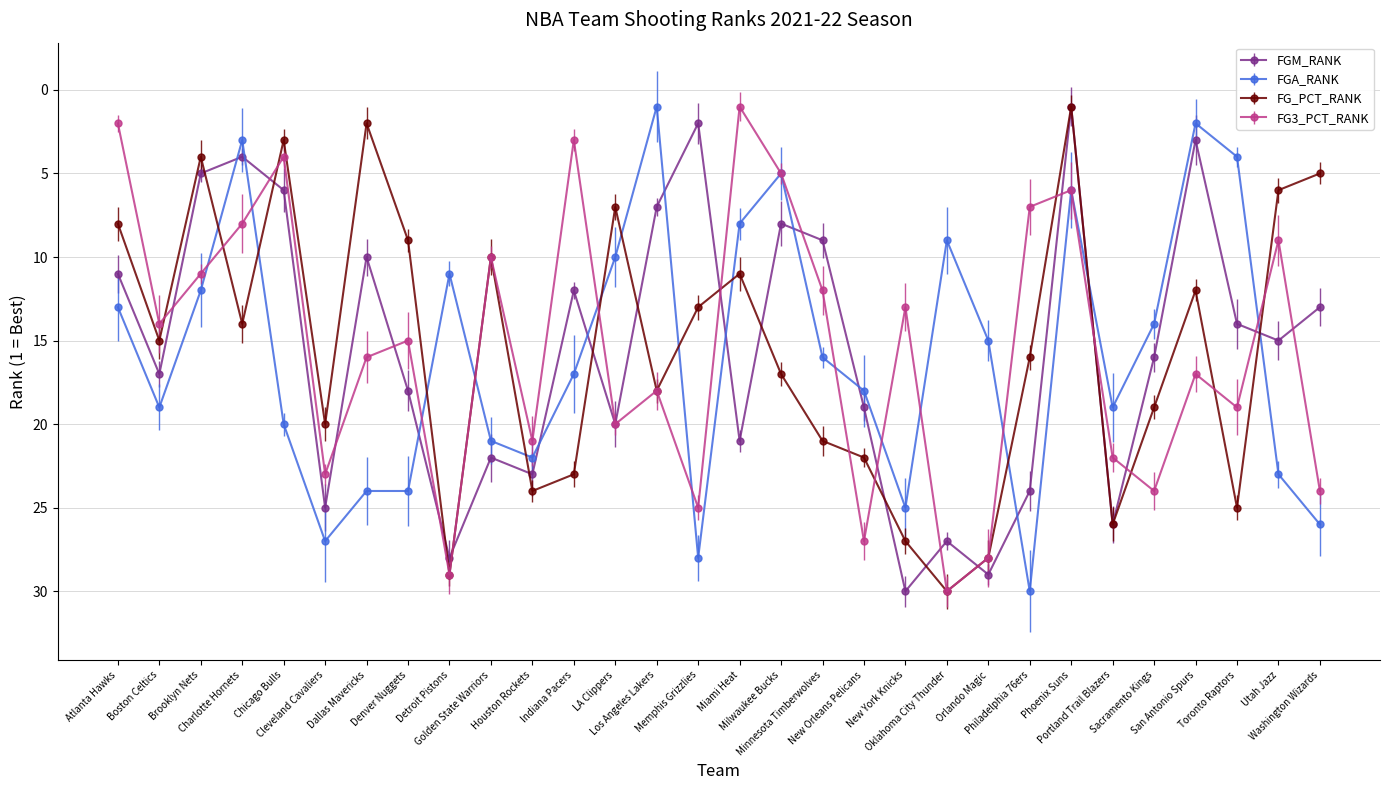

What is the sum of the FGM_RANK values at Phoenix Suns and San Antonio Spurs?

4